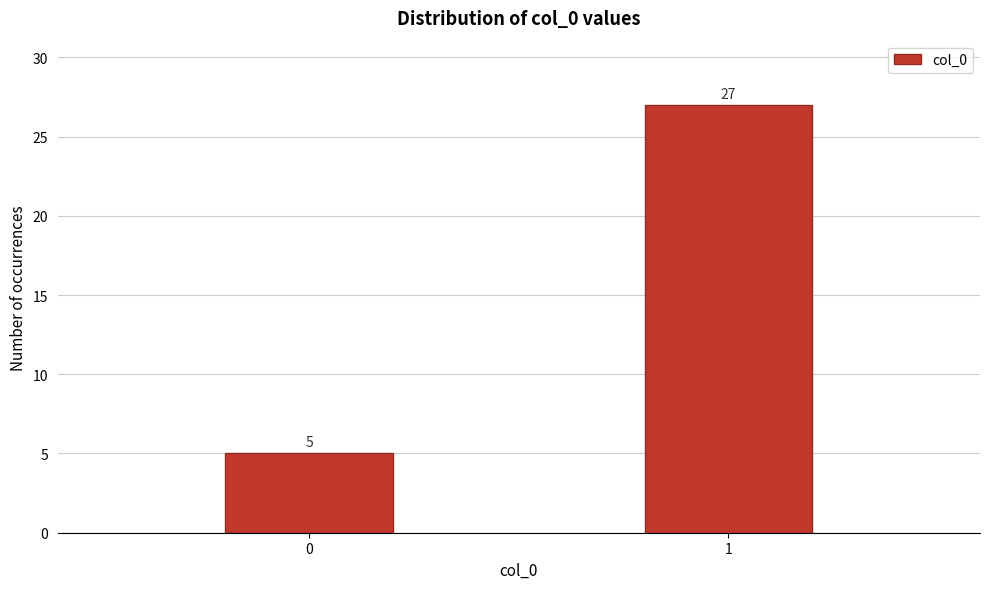

Reading left to right, list all the values displayed in this chart.

5	27